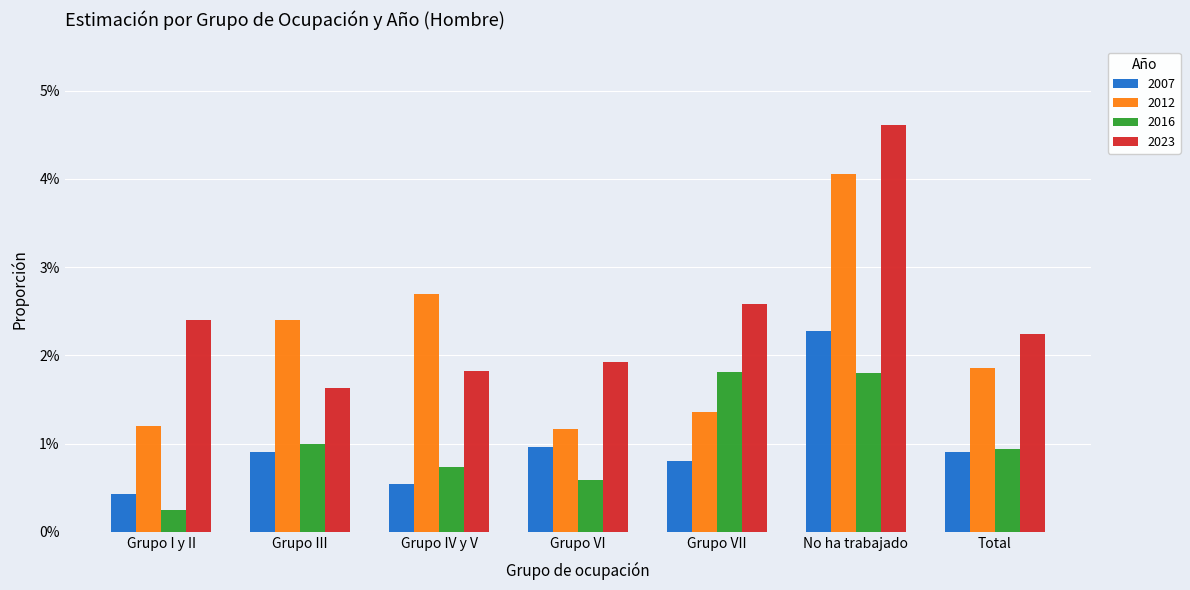

Are the bars horizontal?

No